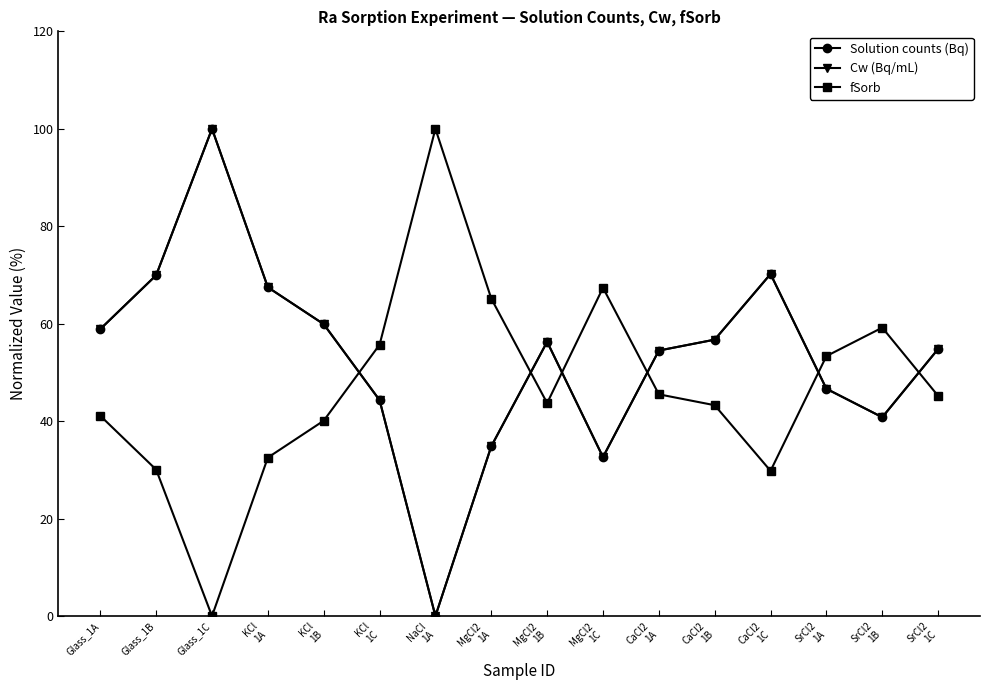

The Cw (Bq/mL) series shows 44.3 at KCl
1C. True or false?

True